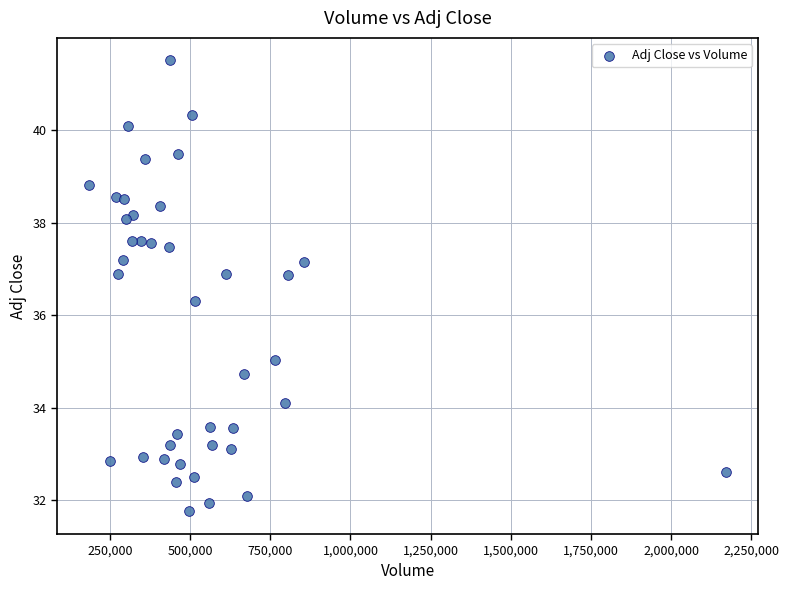

What Y value in the scatter plot is closest to 36?

36.3